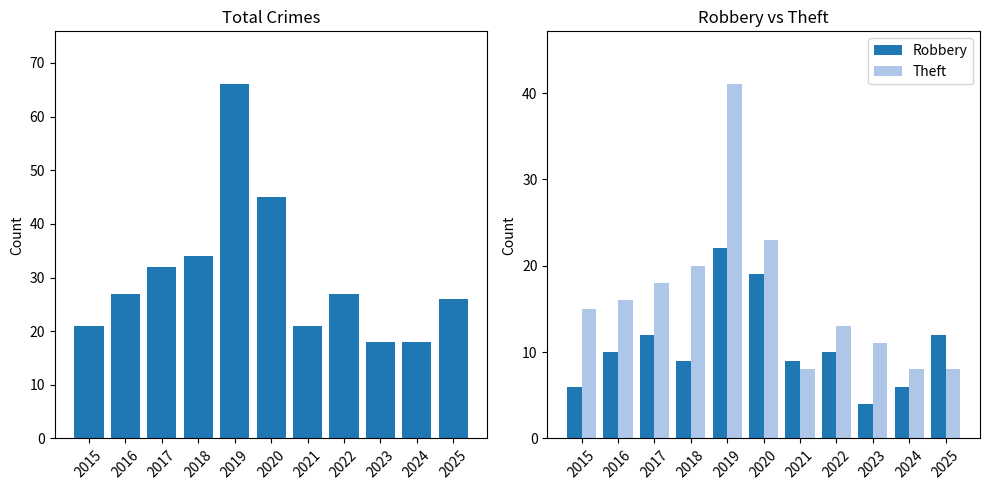

What is the sum of all Theft values?

181